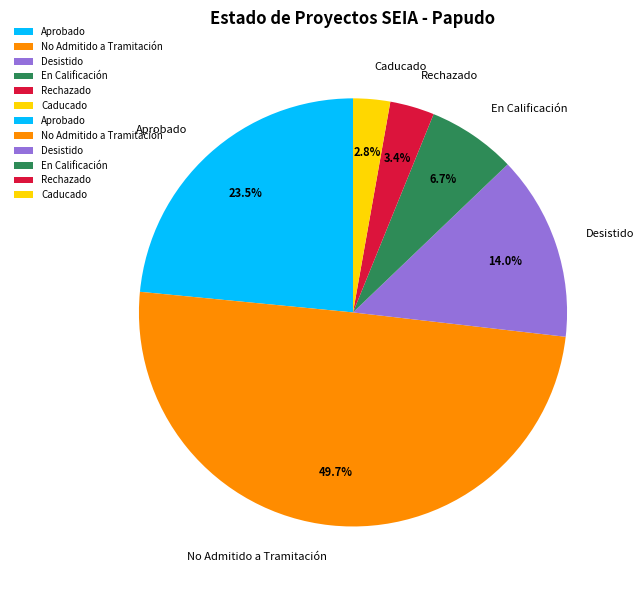

What percentage is the Desistido slice, to the nearest percent?

14%